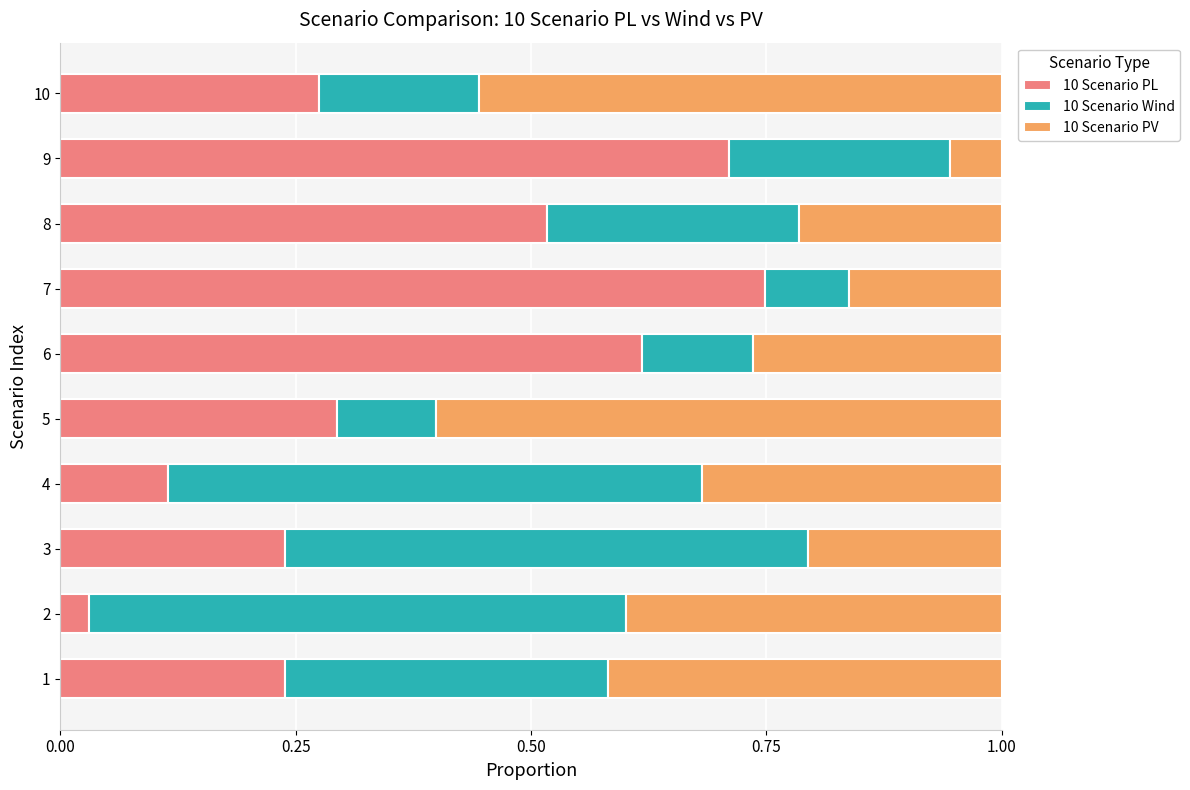

How many data points does each series have?

10